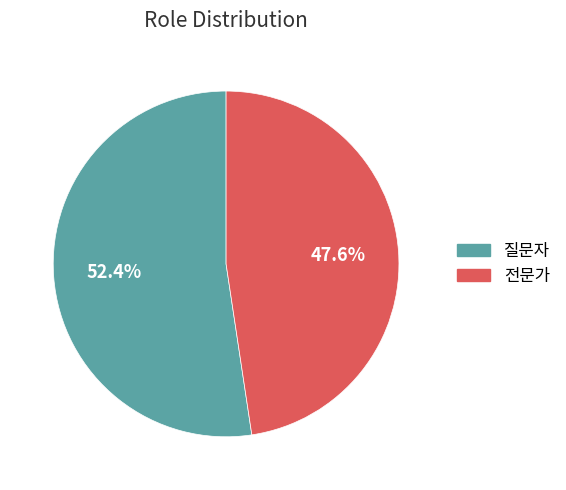

Is 질문자 the majority of the pie?

Yes